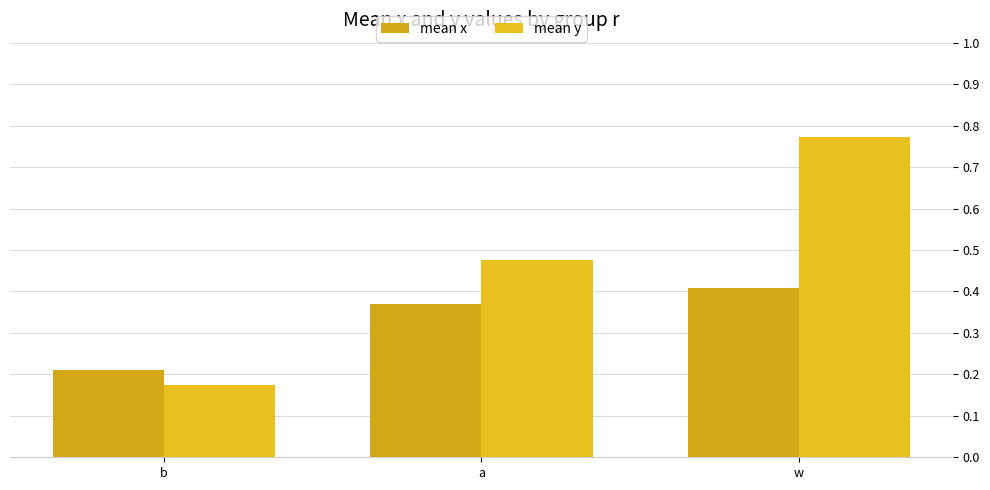

How many categories are shown in the chart?

3